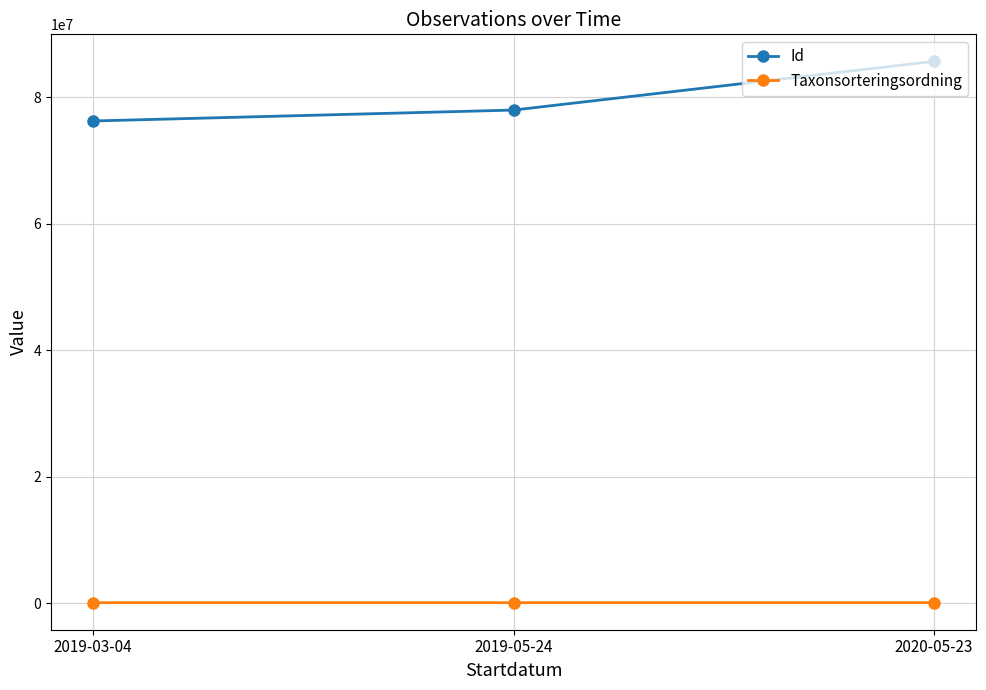

What is the maximum value for Id?

85694012